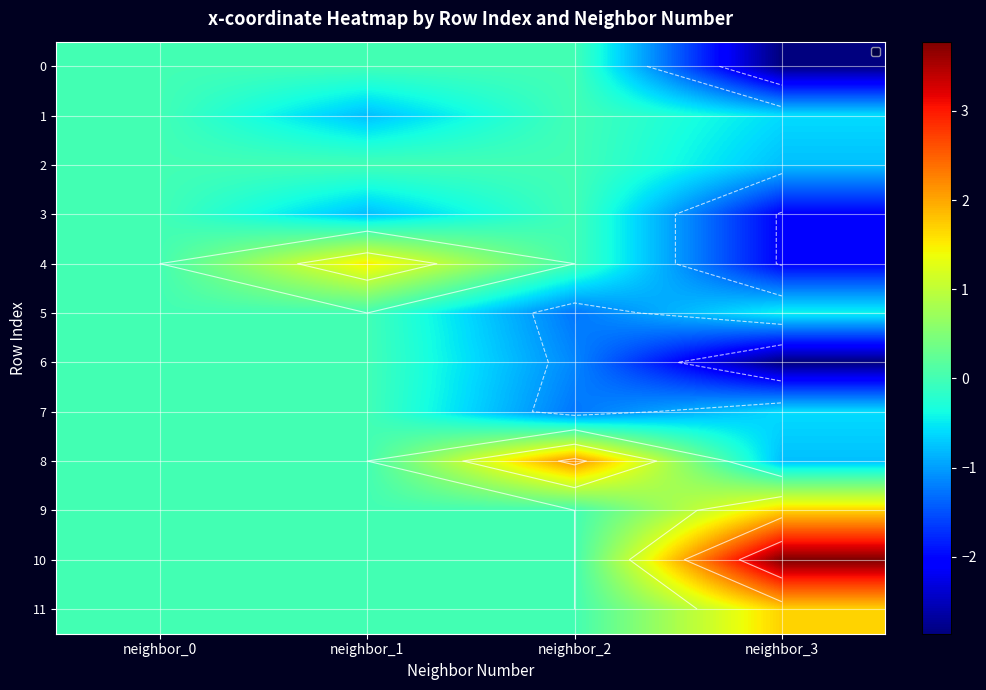

At how many categories does at least one series exceed 1?

3